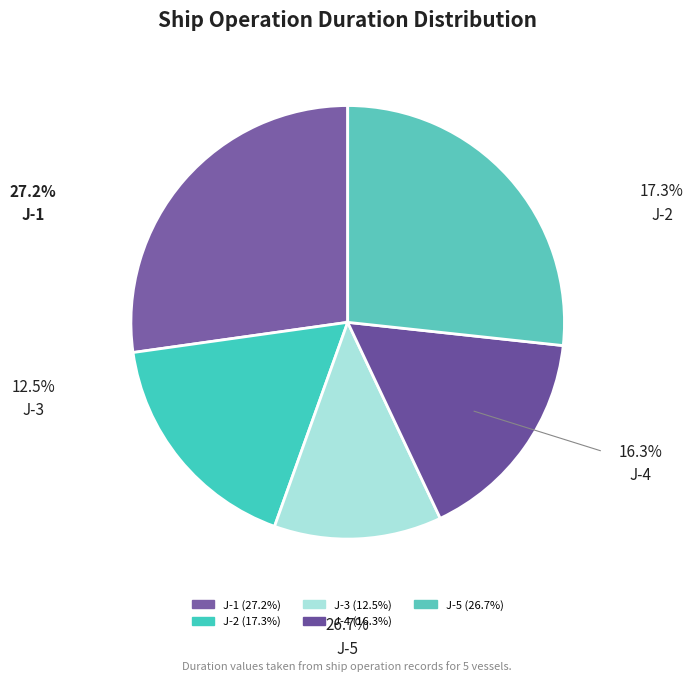

Which slice is the smallest?

J-3